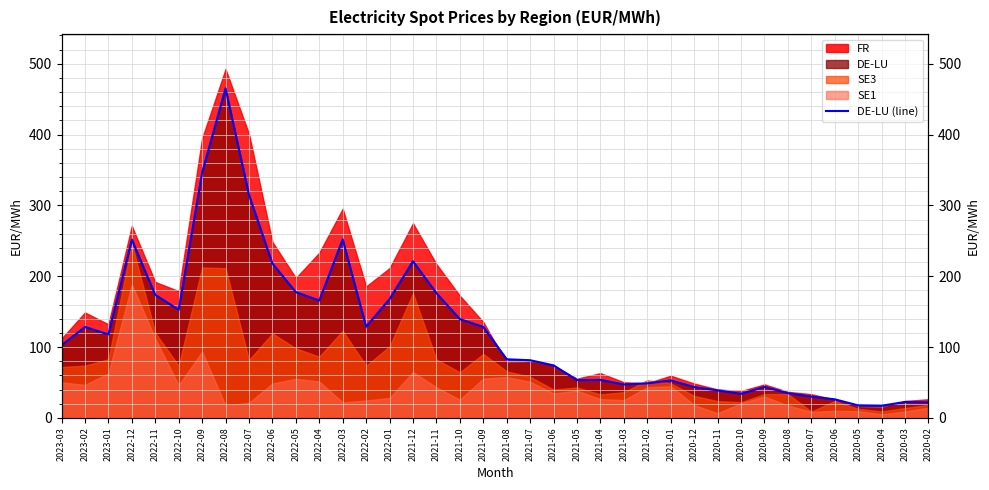

Is it true that the value at 2021-07 is 81.4?

True